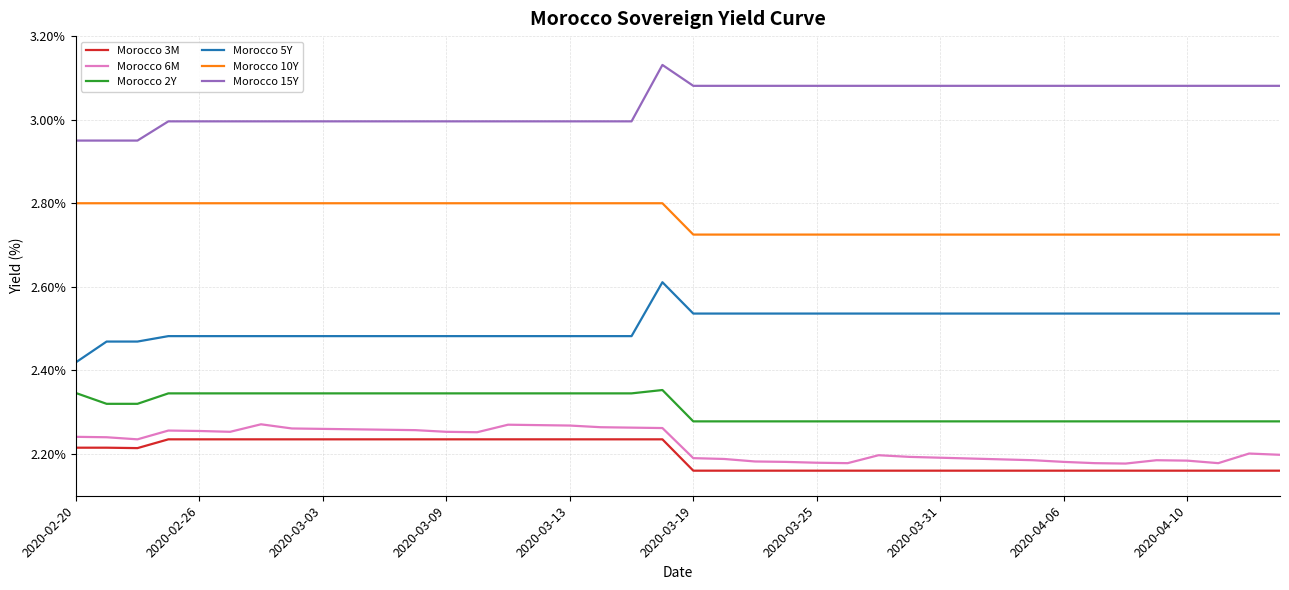

True or false: Morocco 5Y and Morocco 10Y intersect in this chart.

False